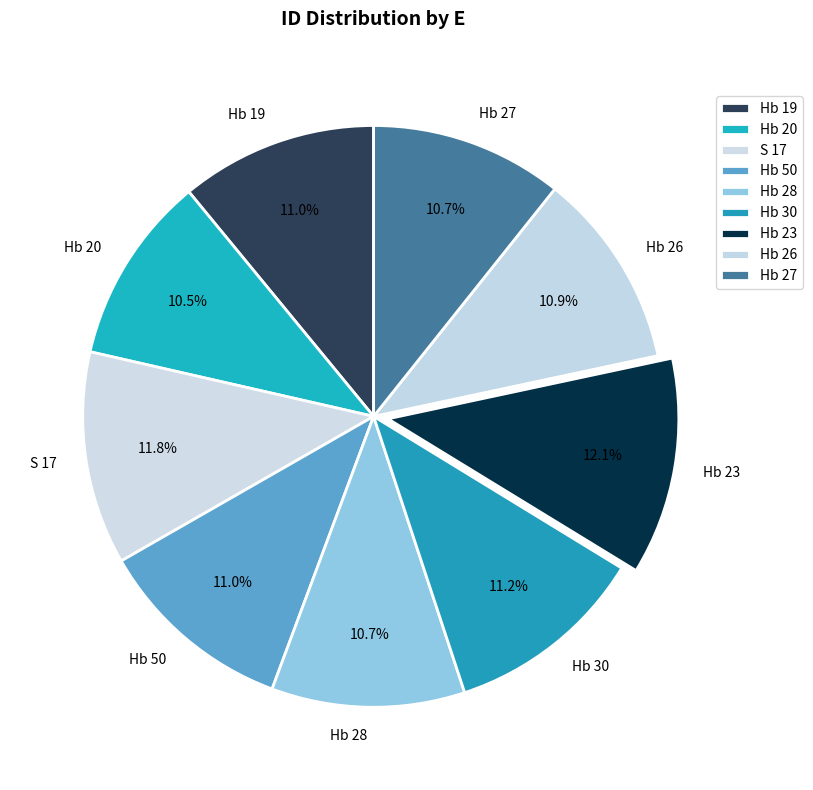

To the nearest percent, what is the average slice percentage?

11%